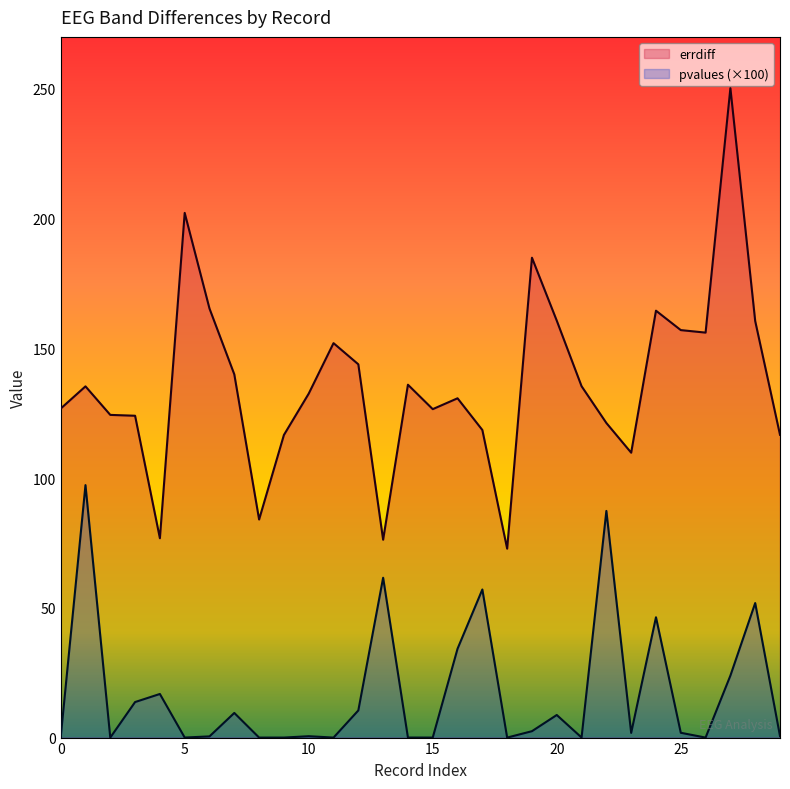

True or false: pvalues_scaled and errdiff intersect in this chart.

False